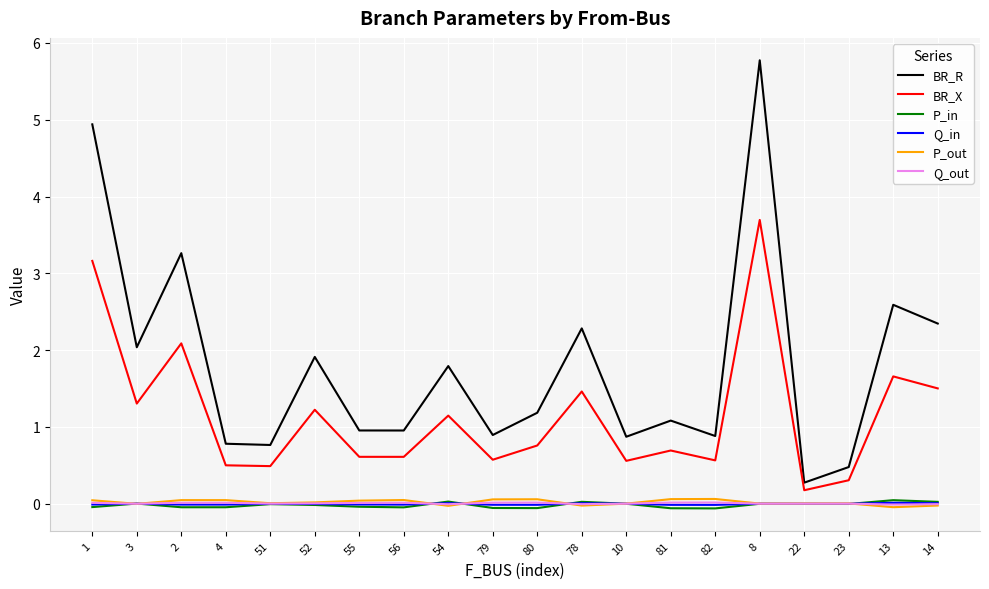

What are all the series names shown in the legend?

BR_R, BR_X, P_in, Q_in, P_out, Q_out